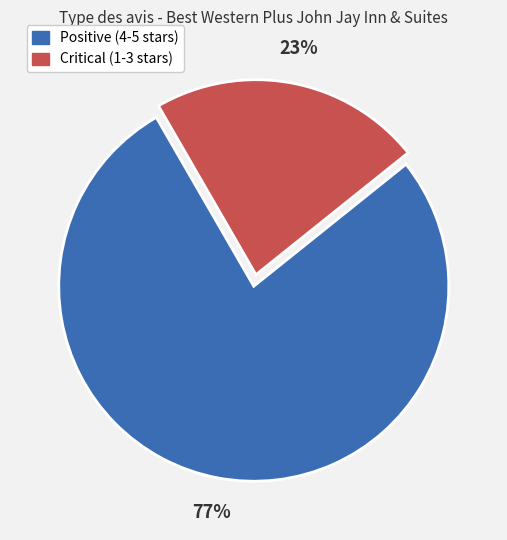

Is there any slice that represents more than half of the pie?

Yes